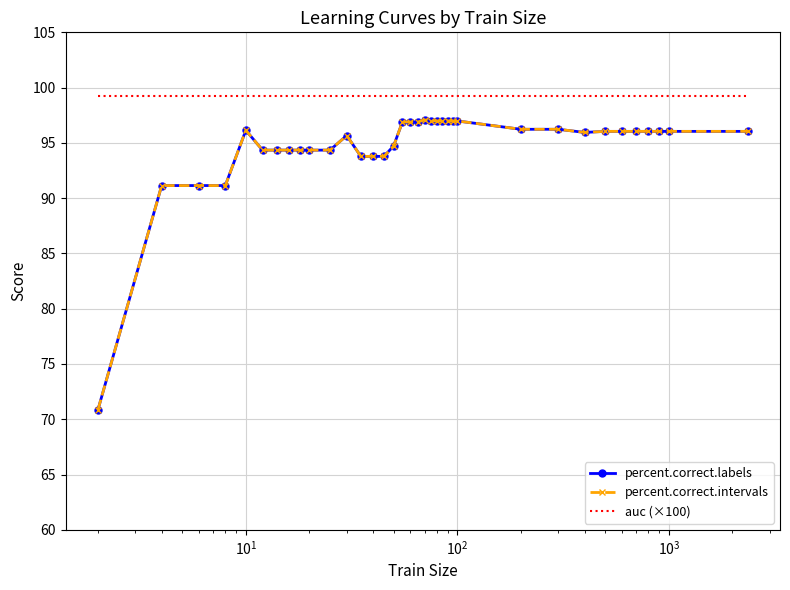

What is the maximum value for percent.correct.intervals?

97.1